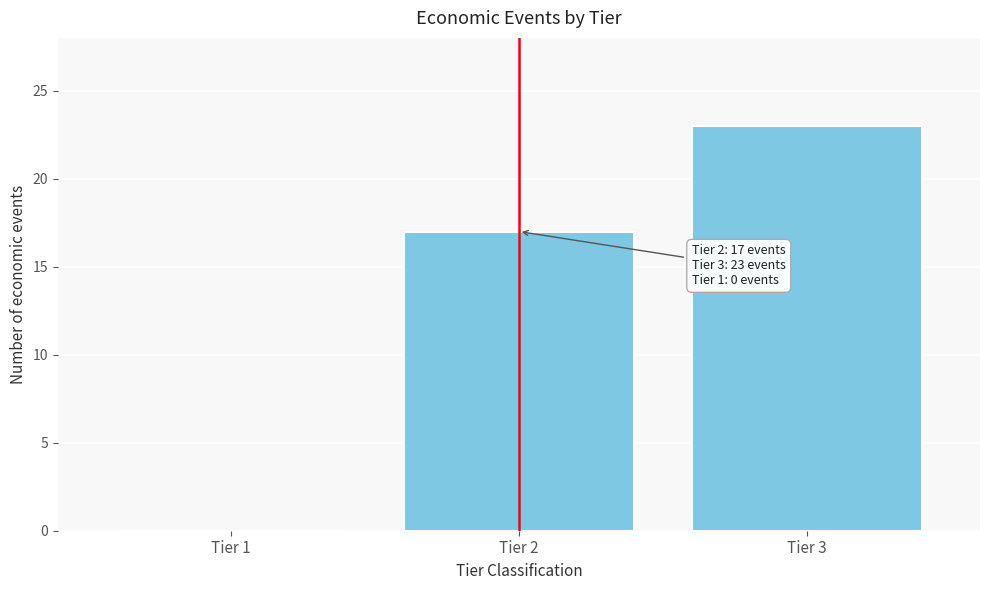

Reading left to right, transcribe all the data shown in this chart.

Tier 1=0	Tier 2=17	Tier 3=23